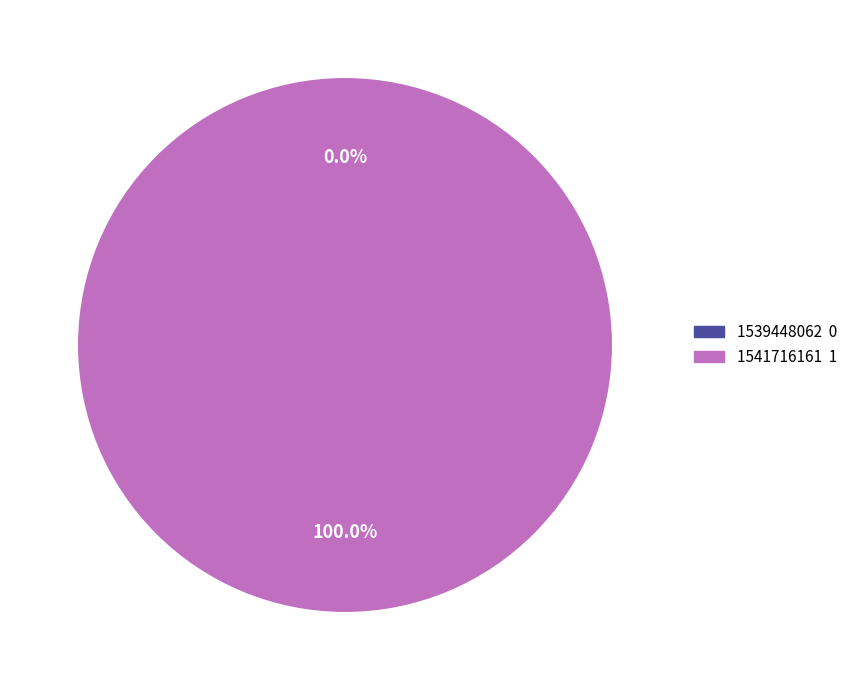

Which slice is the smallest?

1539448062